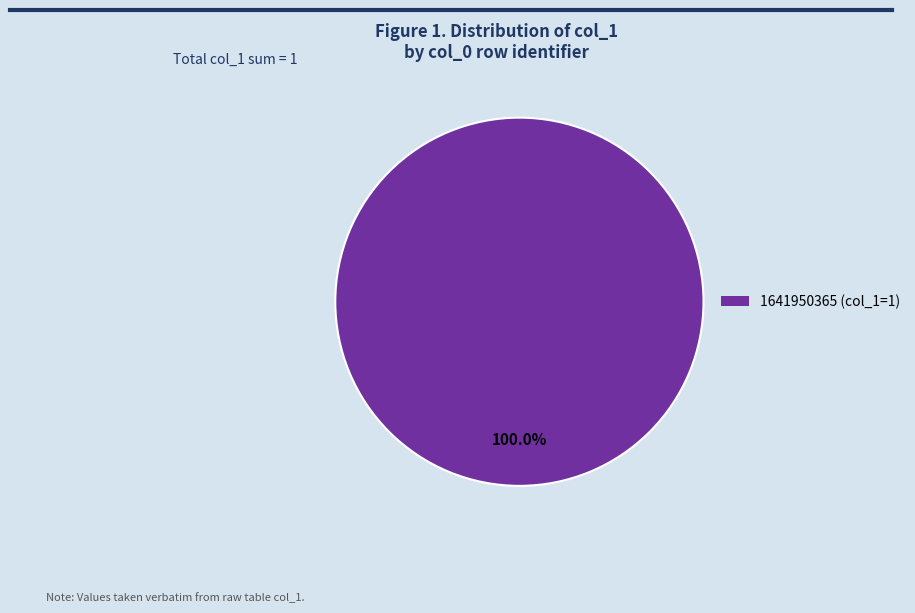

Is there any slice that represents more than half of the pie?

Yes